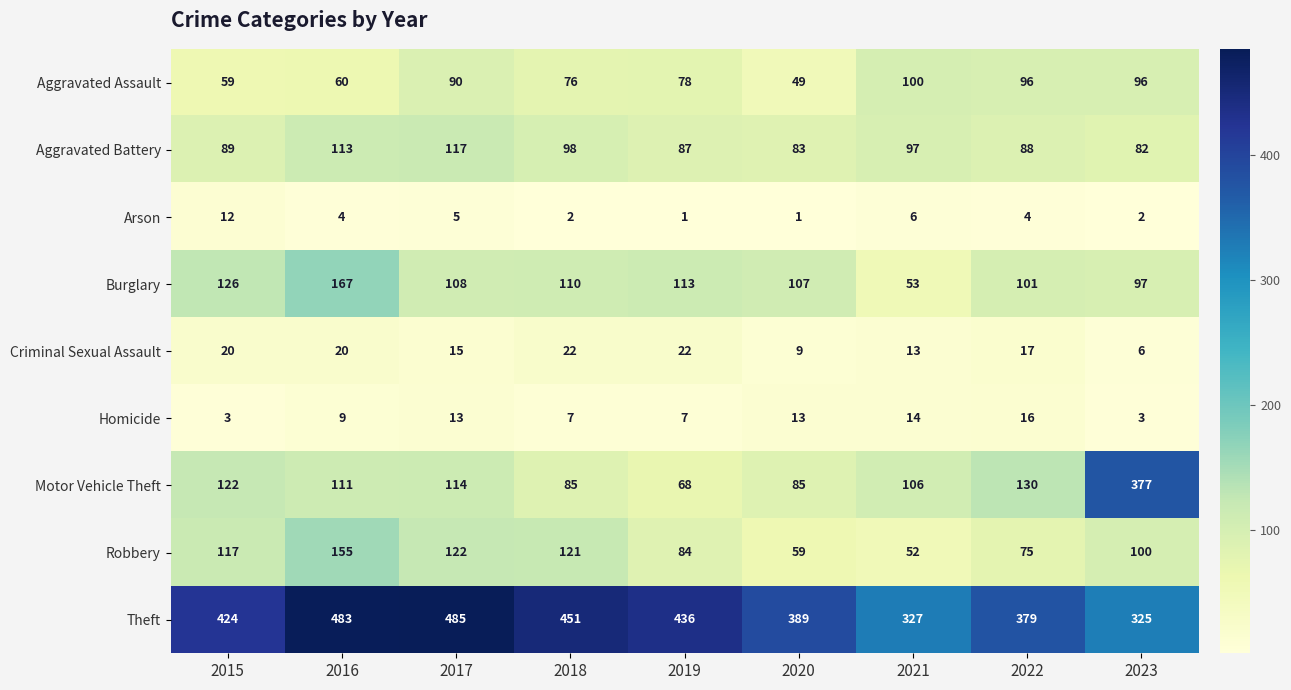

At which category is the sum across all series the highest?

2016